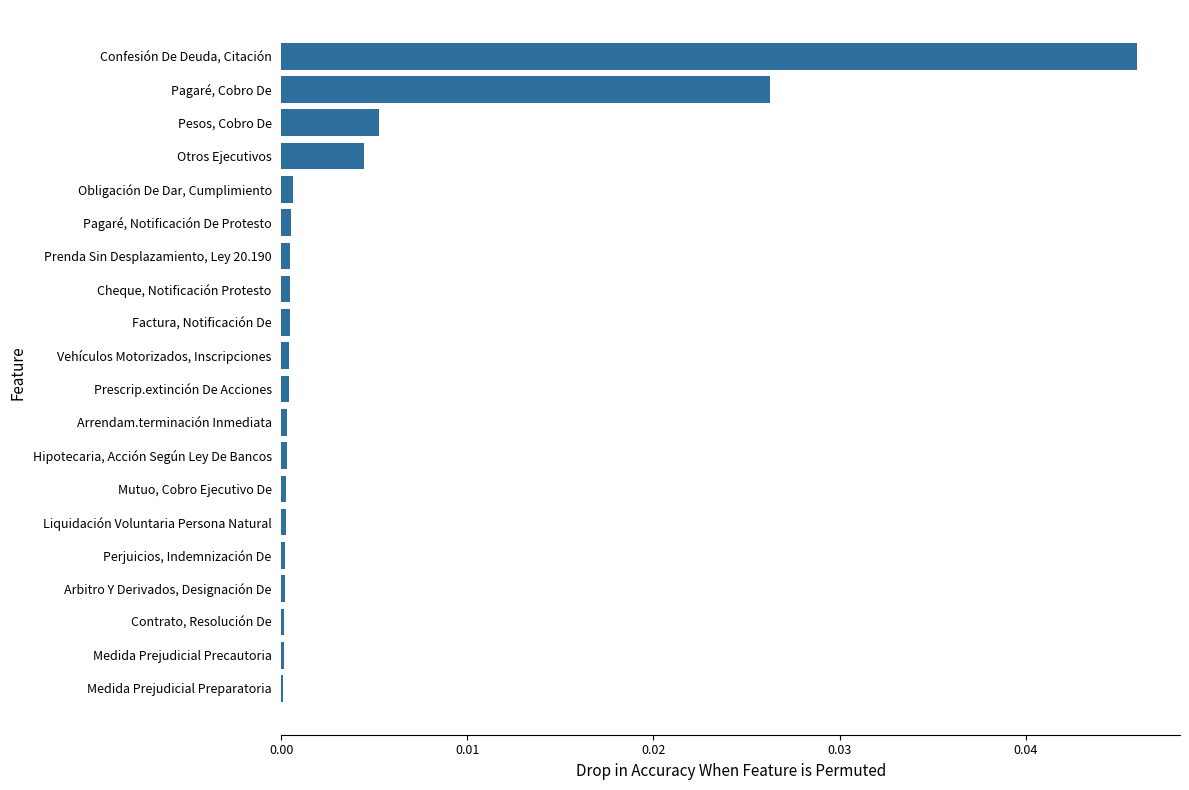

The value at Contrato, Resolución De is 0.0. True or false?

True